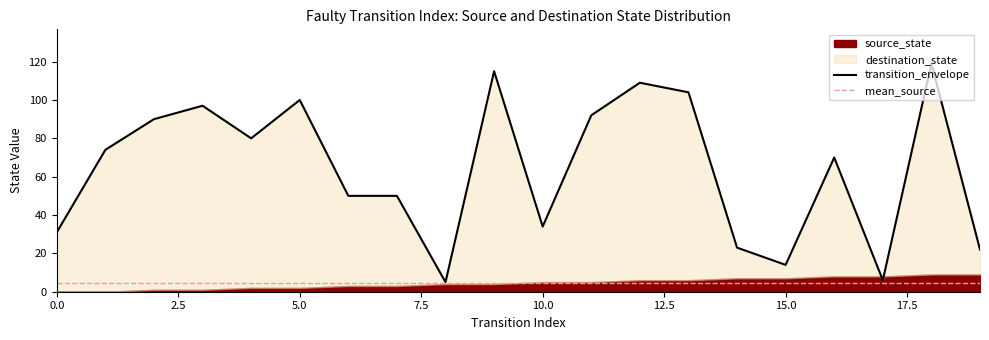

What is the maximum value shown in the chart?

129